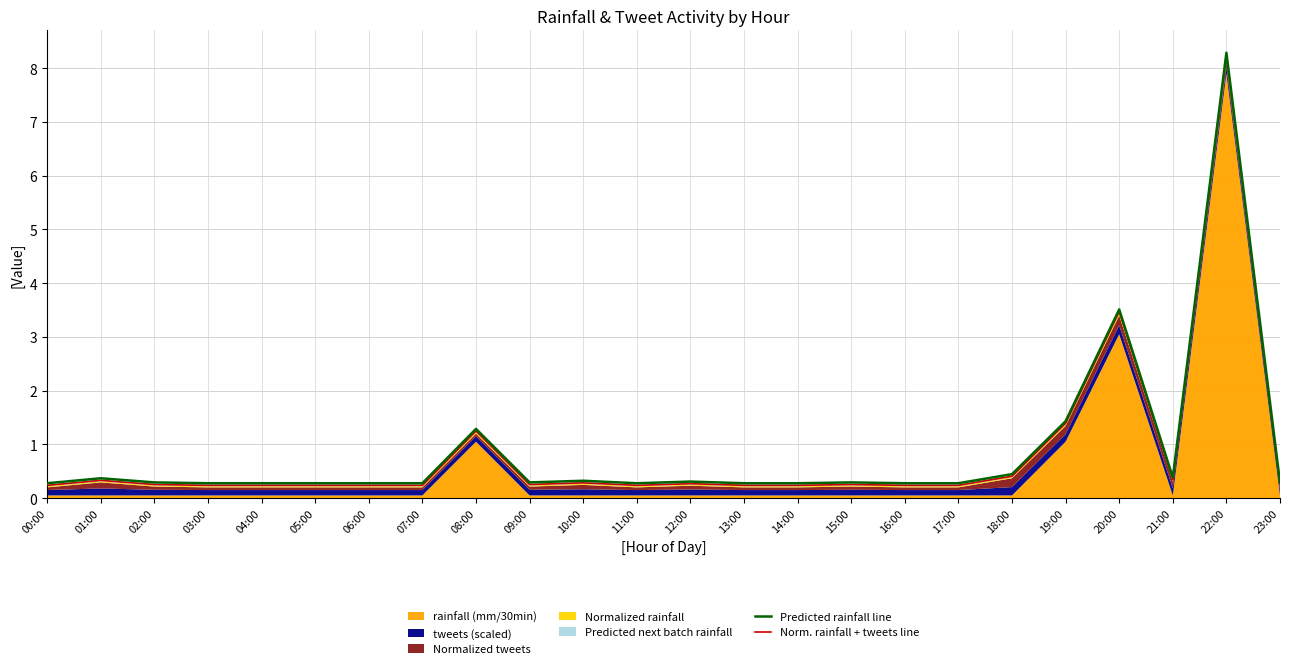

Is it true that Predicted rainfall line equals 0.4 at 18:00?

True